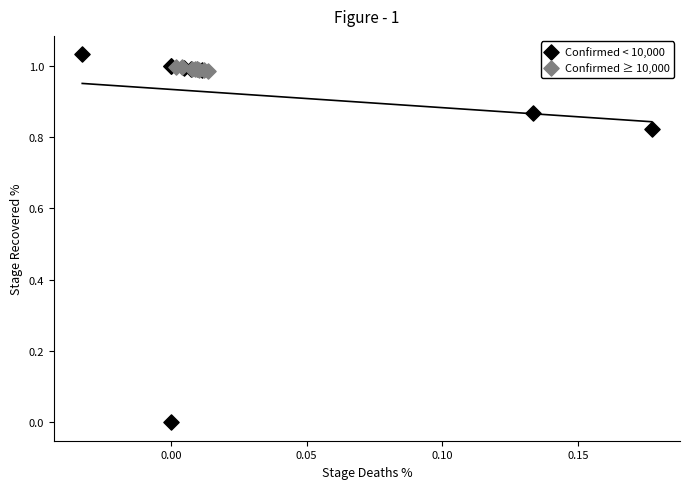

Which series reaches the minimum Y coordinate?

Confirmed < 10,000